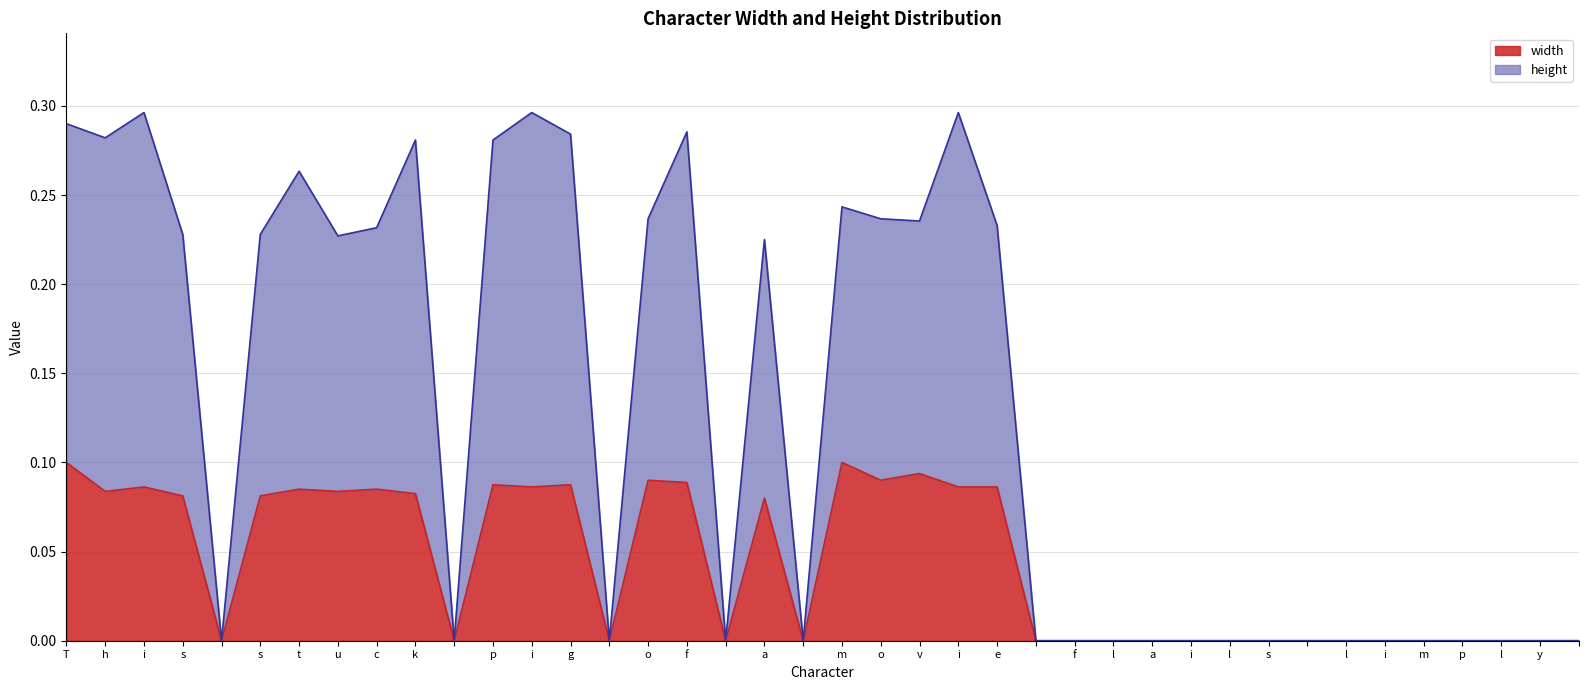

The value of width at f is 0.1. True or false?

True